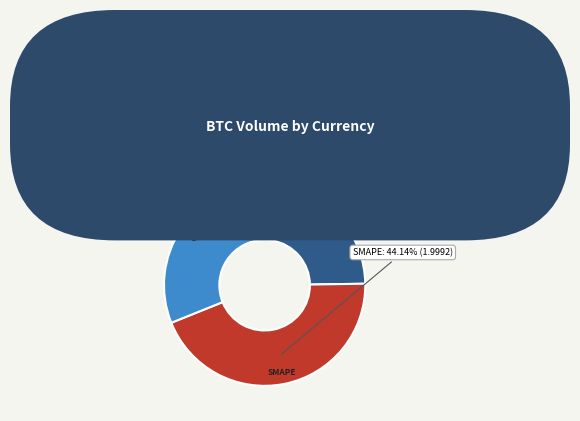

Between MSE and Training Time, which is larger?

Training Time